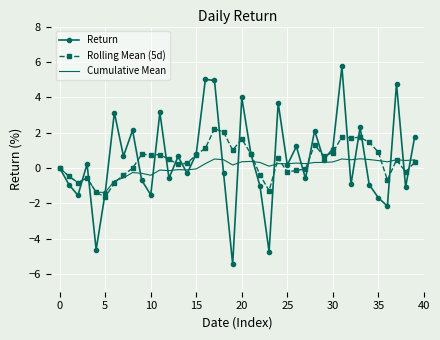

Which series has the largest range (max minus min)?

Return